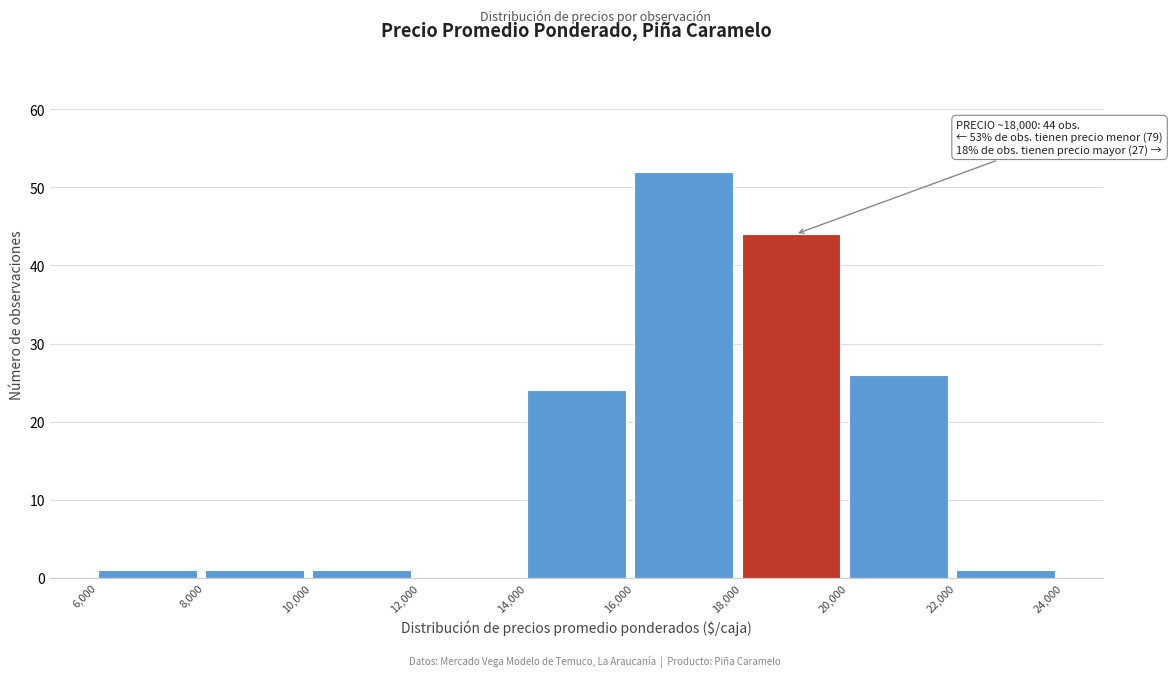

Which range on the x-axis has the tallest bar?

16,000 to 18,000